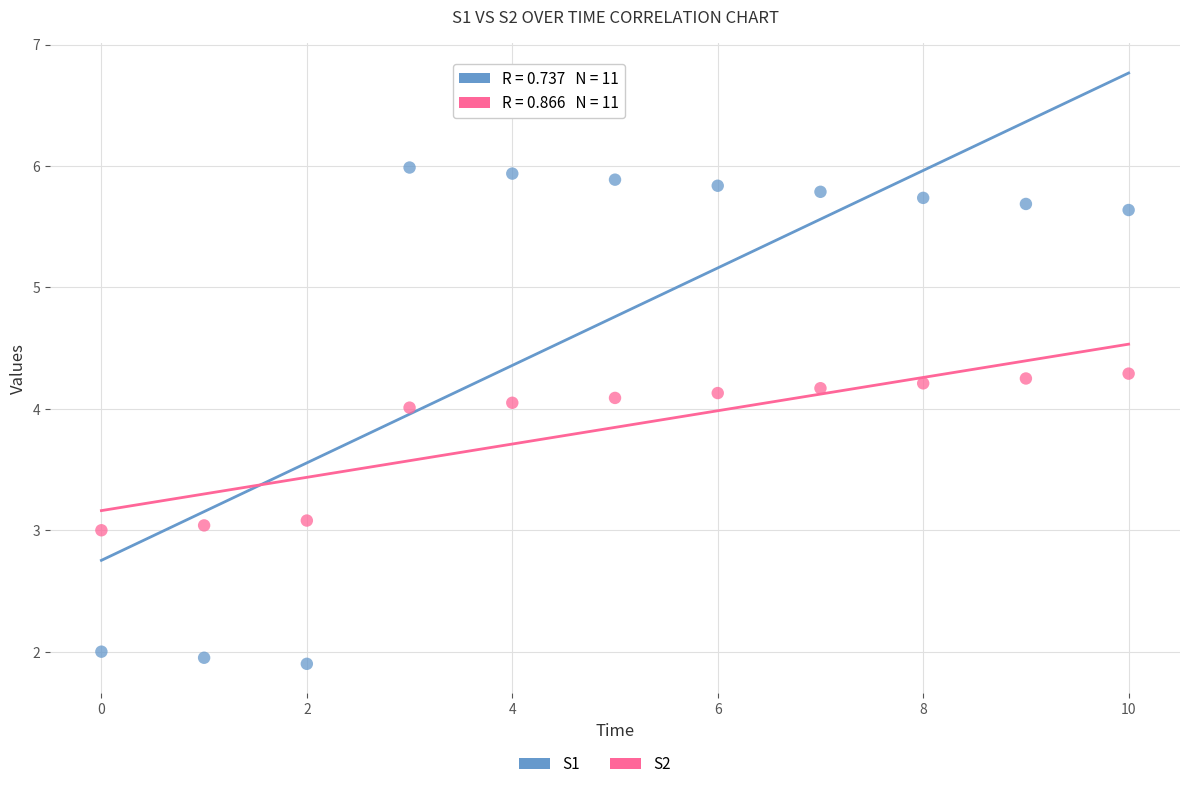

Which series reaches the maximum Y coordinate?

S1